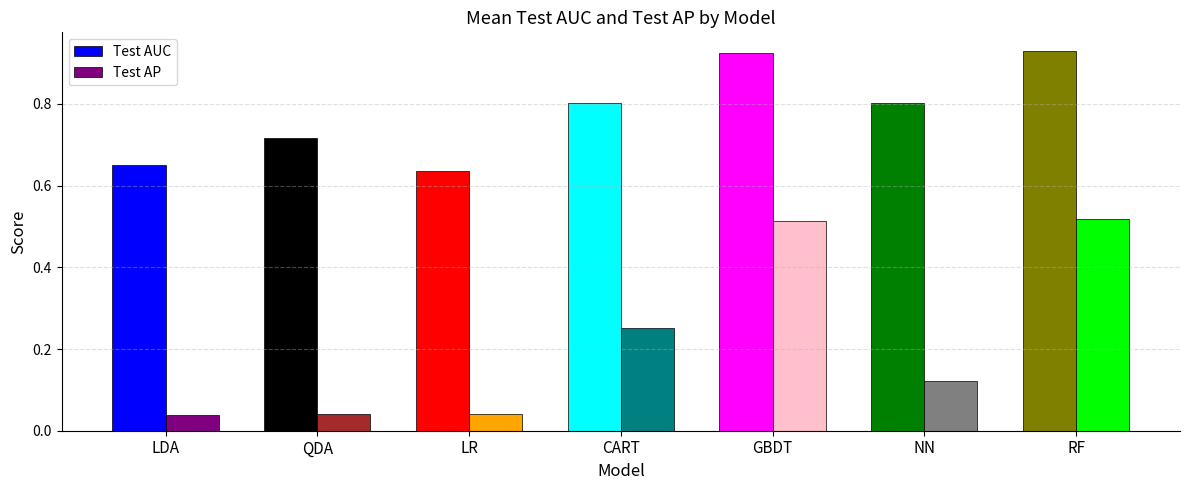

Which series has the widest spread of values?

Test AP